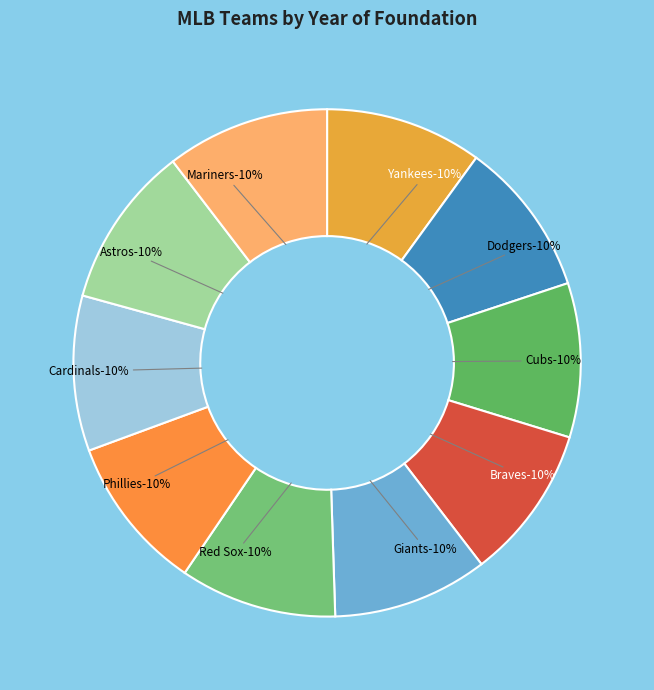

The St. Louis Cardinals slice represents 20% of the pie. True or false?

False